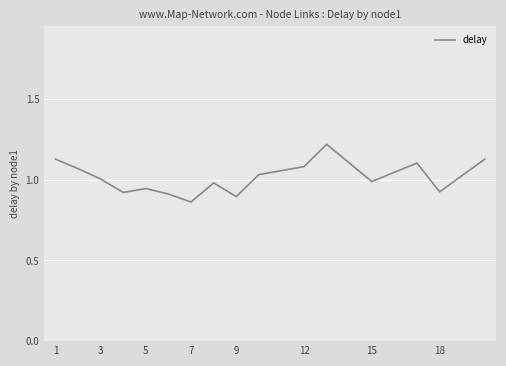

Where is the first local maximum?

5